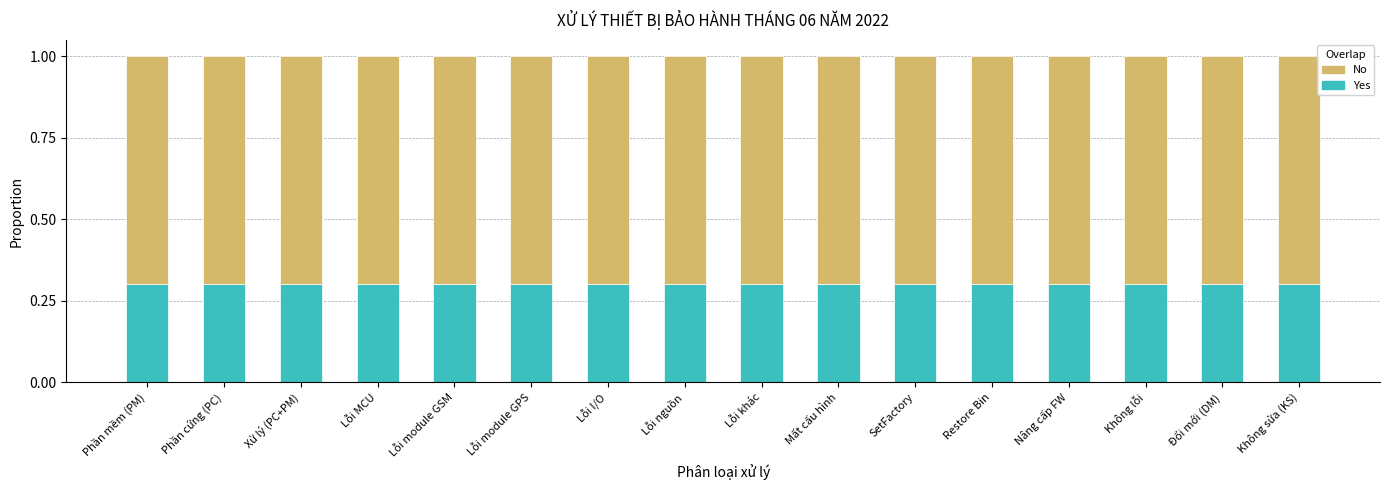

The value of Yes at Phần cứng (PC) is 0.5. True or false?

False